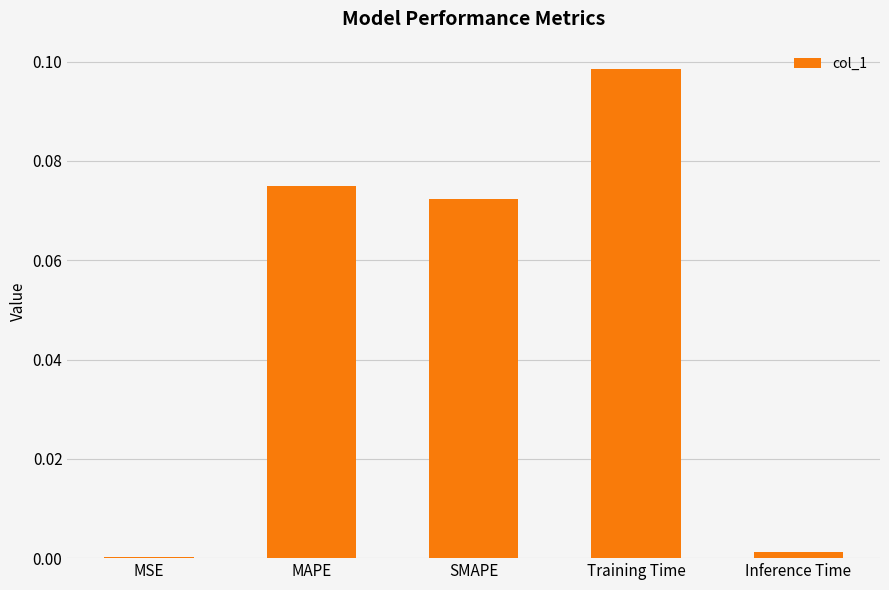

At which label is the value closest to 0?

MSE